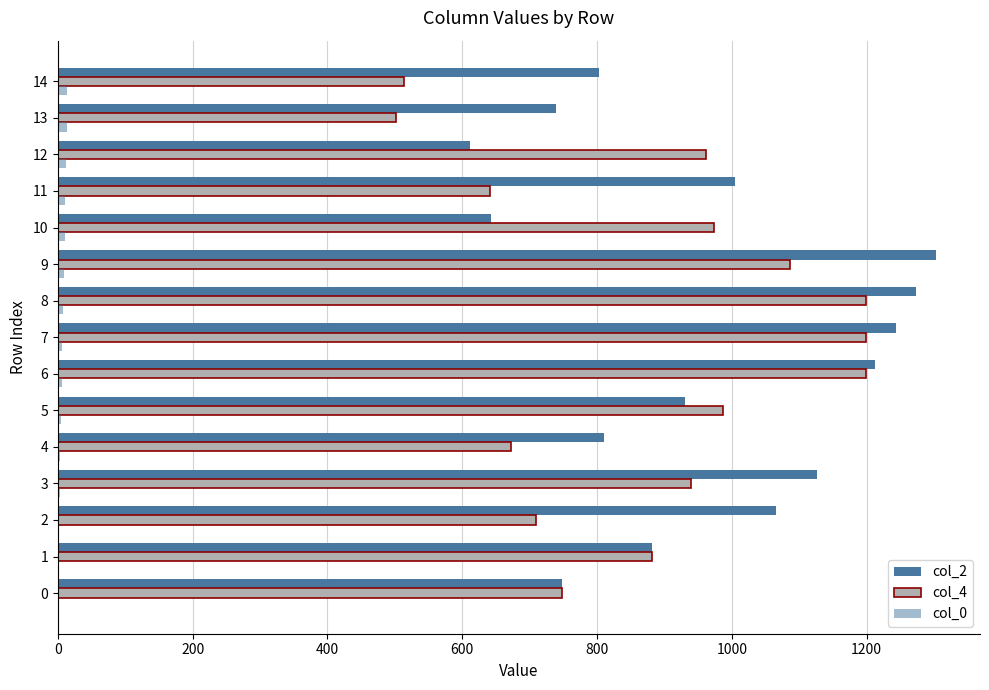

Which series has the largest total across all categories?

col_2